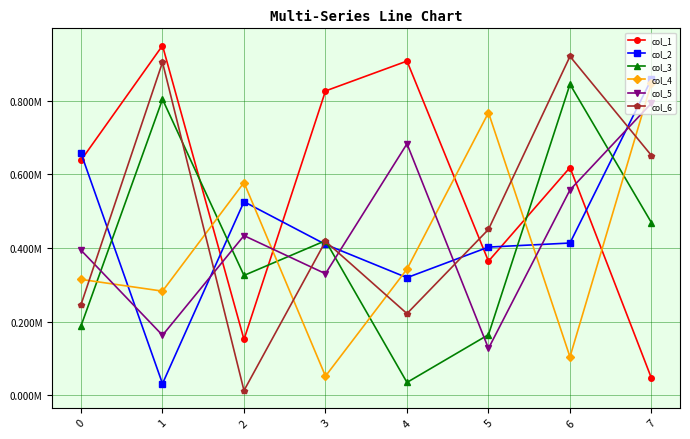

What is the difference between the maximum and second lowest values in the col_1 series?

797480